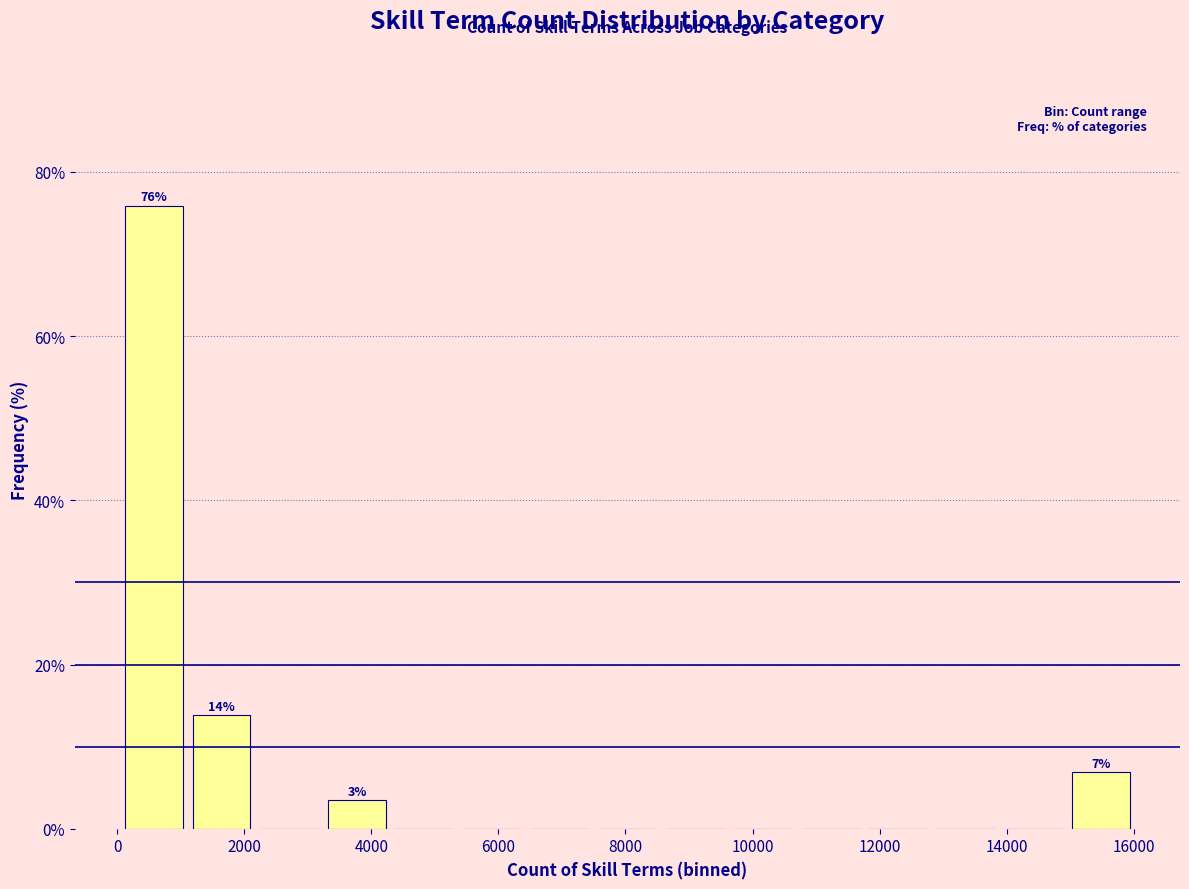

Over which range of the x-axis is the bar tallest?

0 to 1200